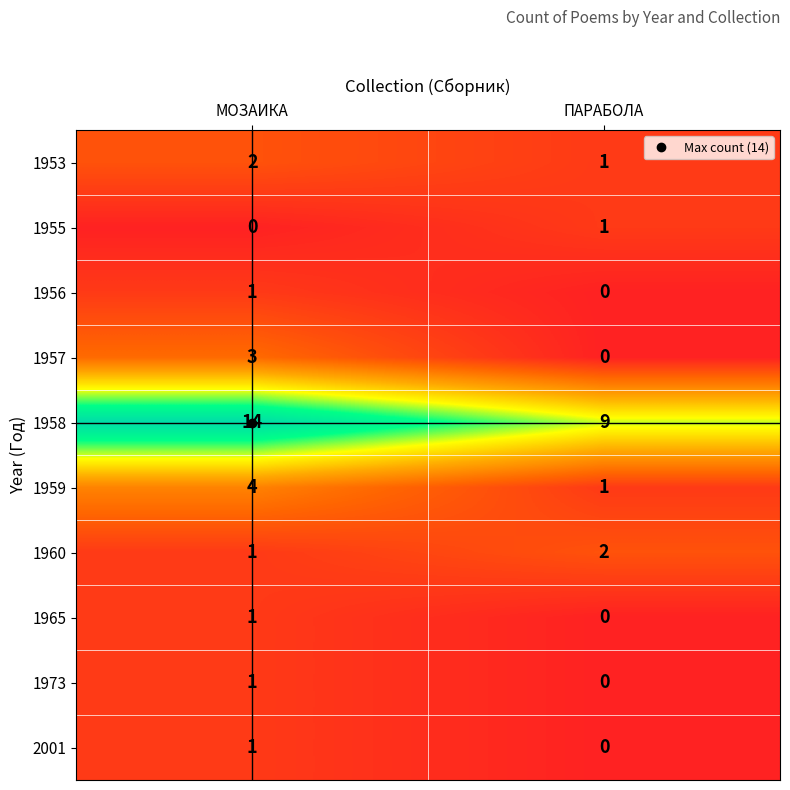

Which series has the largest range (max minus min)?

1958